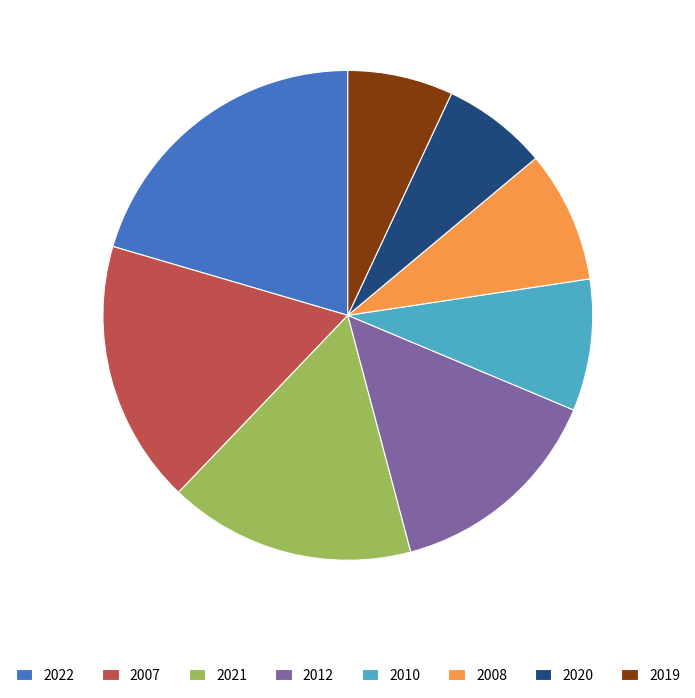

How many slices are in this pie chart?

8